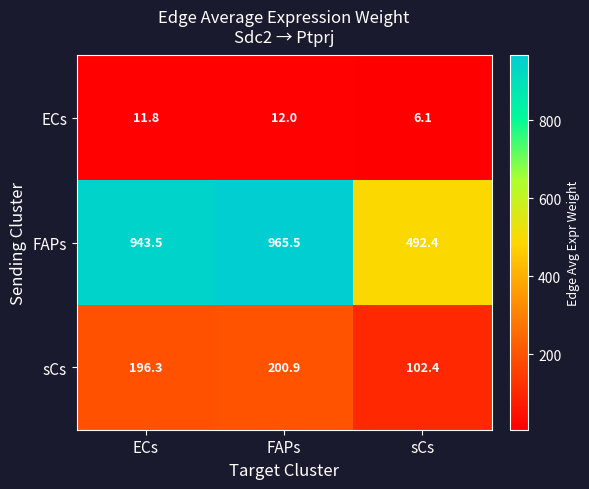

Is it true that FAPs equals 965.5 at FAPs?

True